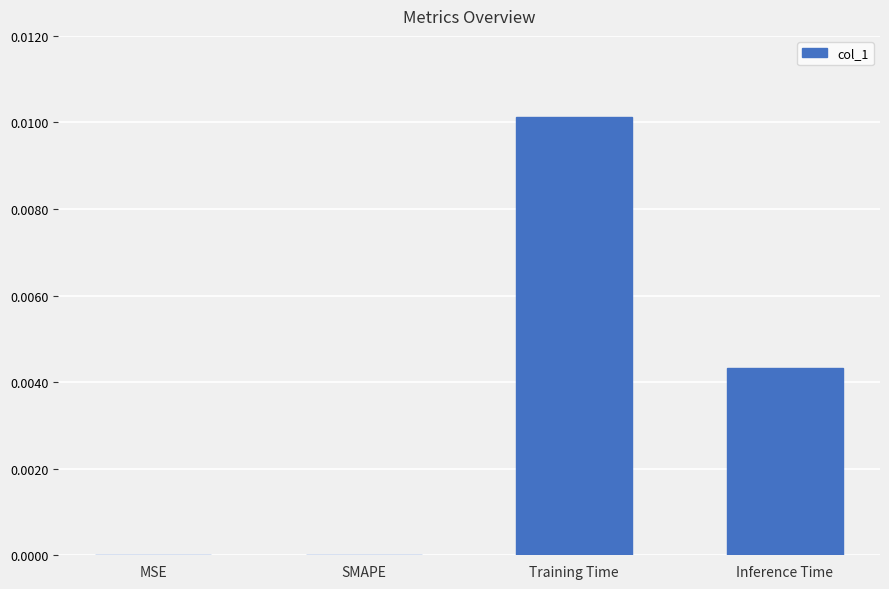

Which label corresponds to the largest value in the chart?

Training Time